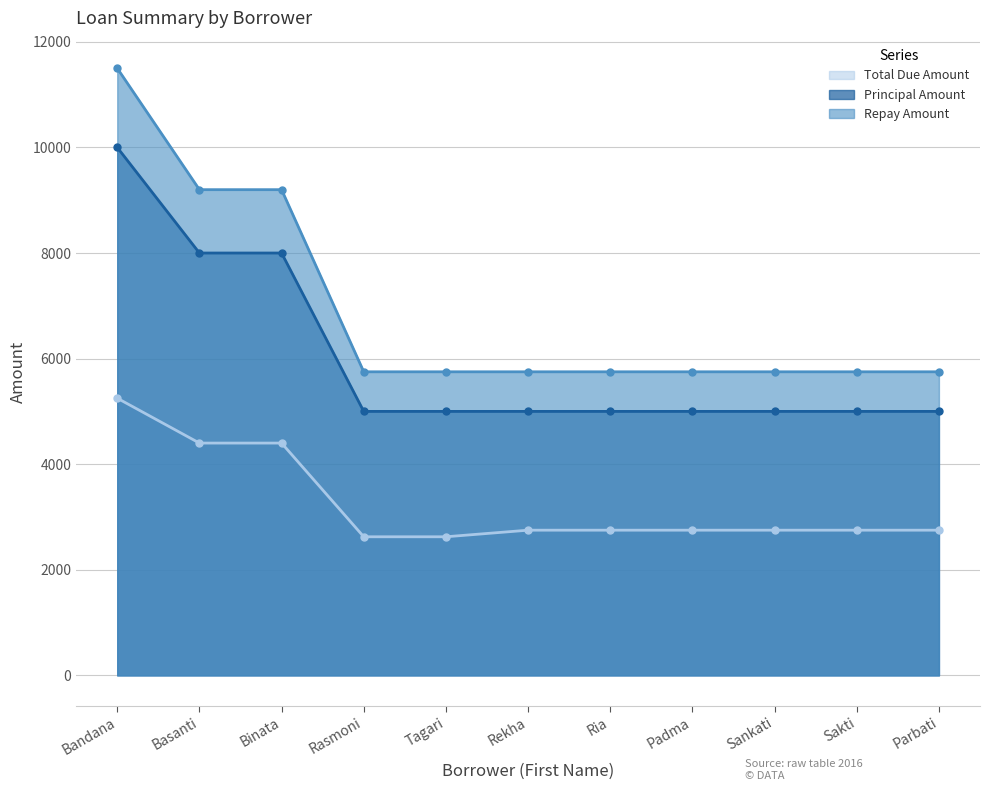

Reading left to right, transcribe all the data shown in this chart.

Total Due Amount: 5250	4400	4400	2625	2625	2750	2750	2750	2750	2750	2750
Principal Amount: 10000	8000	8000	5000	5000	5000	5000	5000	5000	5000	5000
Repay Amount: 11500	9200	9200	5750	5750	5750	5750	5750	5750	5750	5750